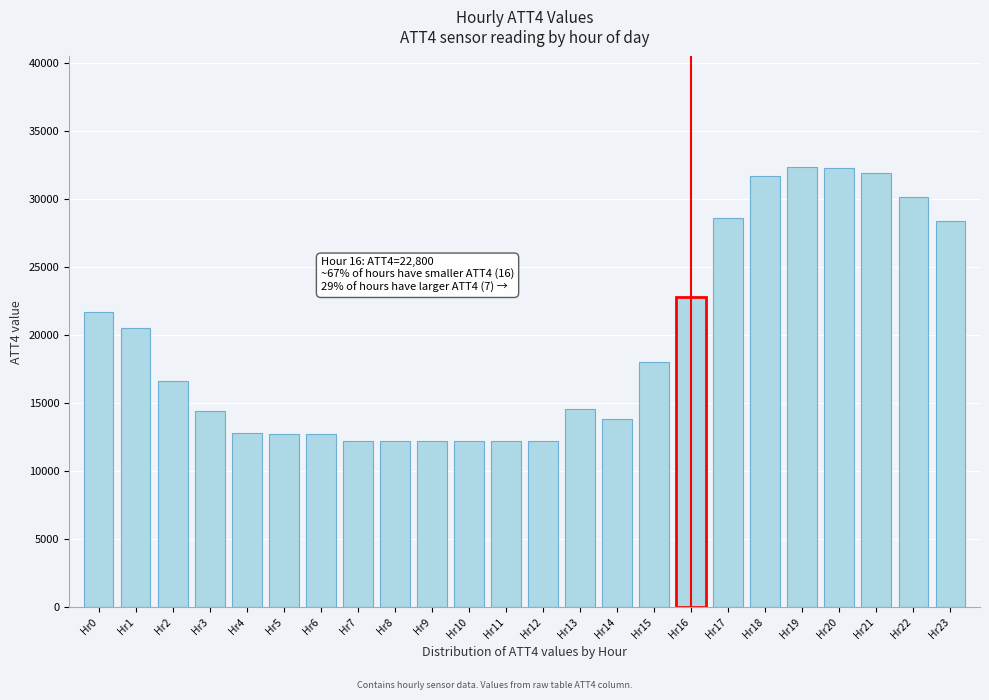

What is the sum of all values?

469300